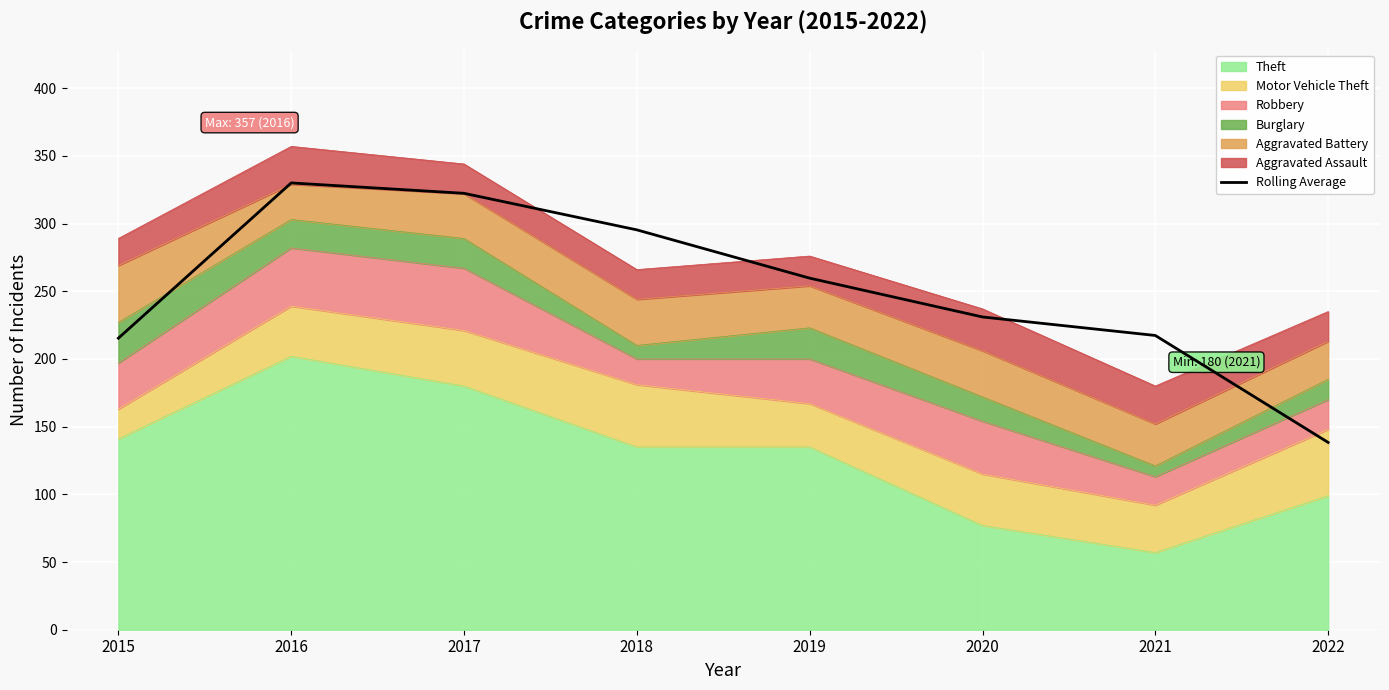

How many points are higher than both their immediate neighbors (excluding endpoints)?

1